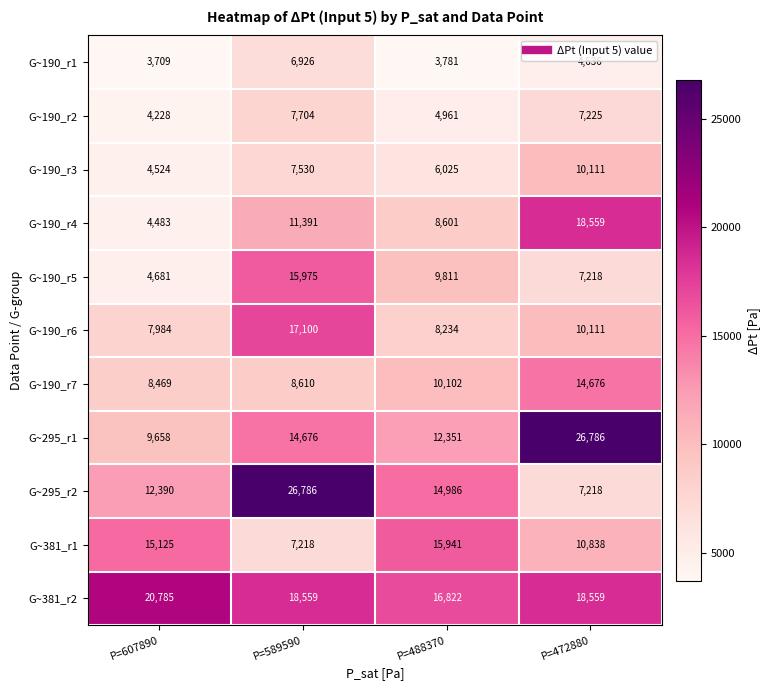

Which series has the widest spread of values?

G~295_r2